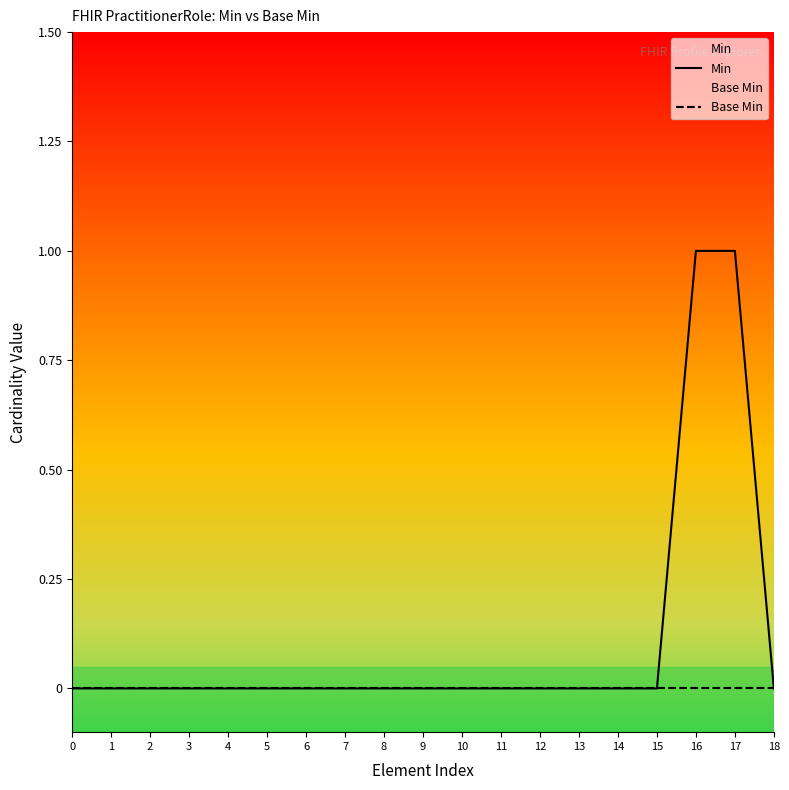

True or false: Base Min and Min cross at least once.

False